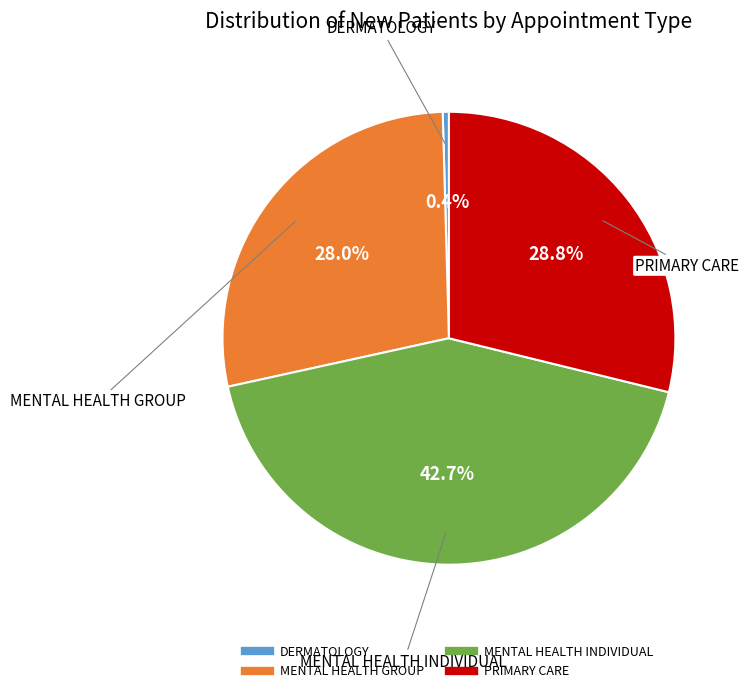

What is the largest slice in the pie chart?

MENTAL HEALTH INDIVIDUAL